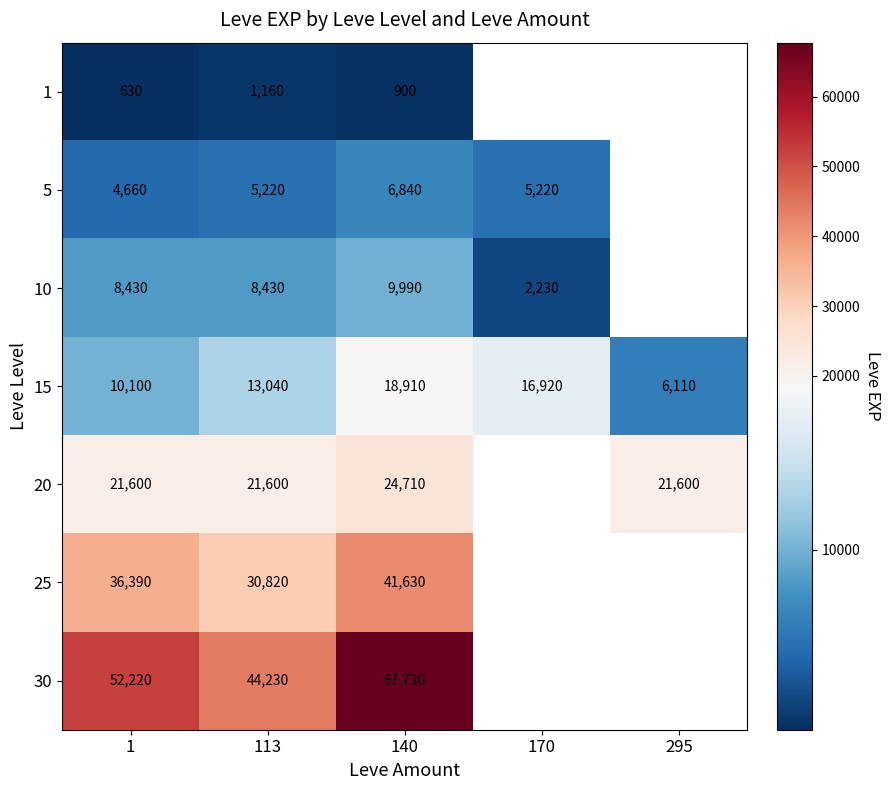

At 1, list the series in order from smallest to largest.

1, 5, 10, 15, 20, 25, 30